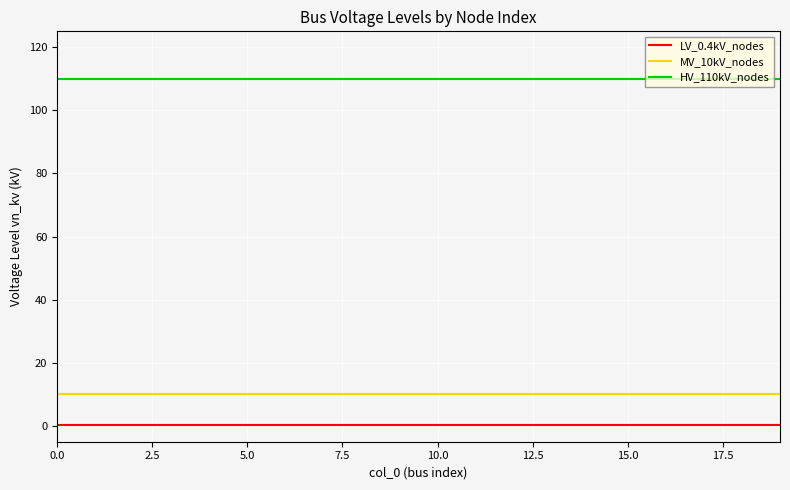

True or false: HV_110kV_nodes and MV_10kV_nodes intersect in this chart.

False